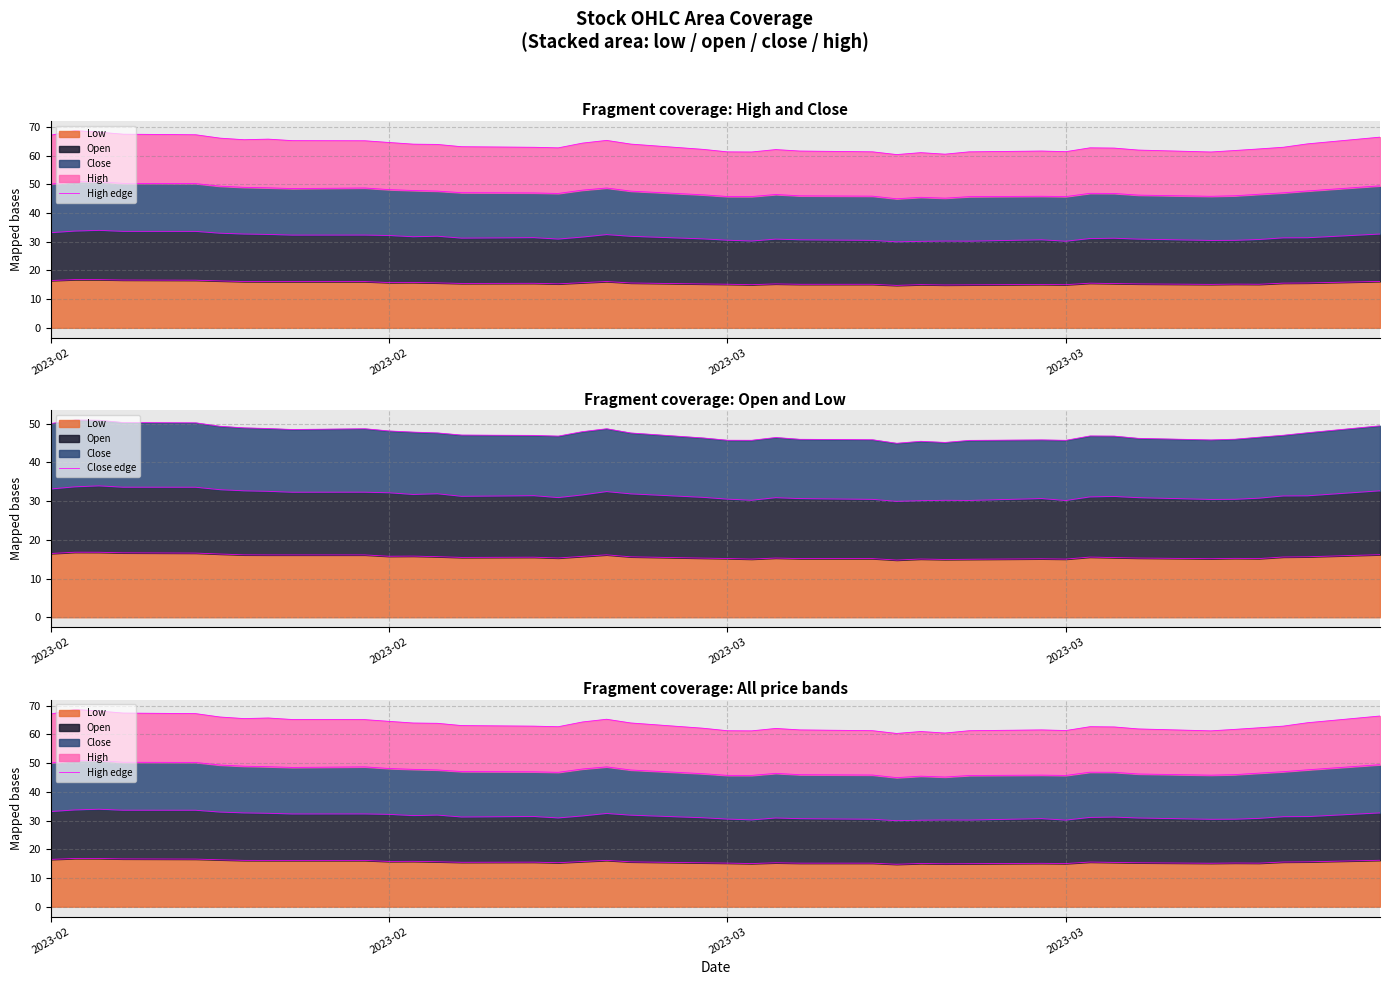

Is it true that Close edge equals 48.5 at 8?

True